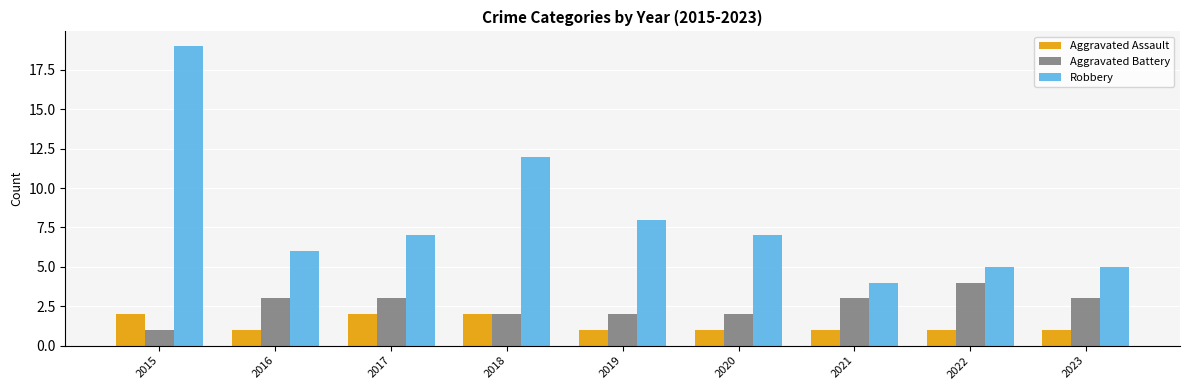

How many groups of bars are there?

9